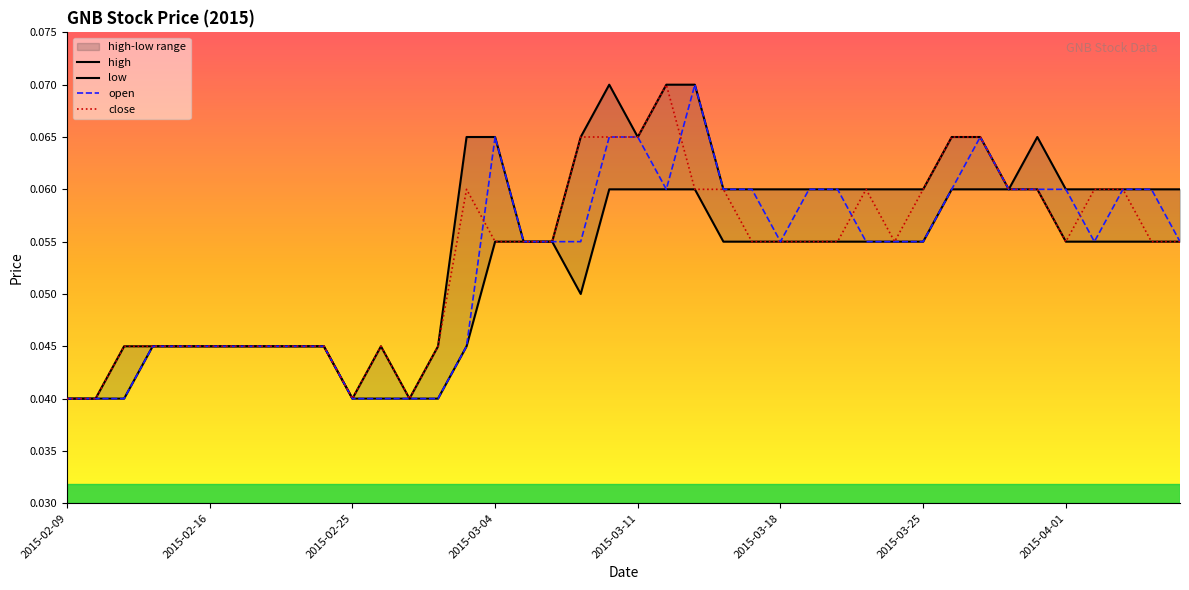

Rank the series by their maximum value, from highest to lowest.

high, open, close, low